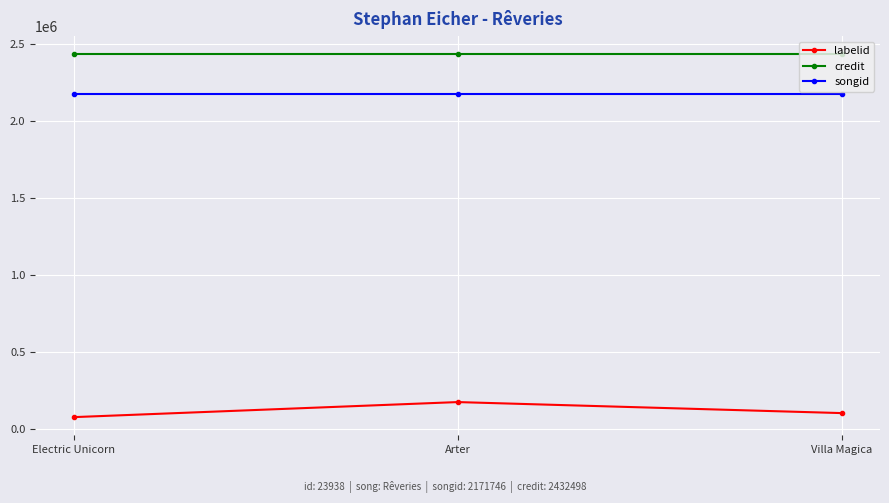

What is the difference between the highest and lowest values at Arter?

2256404